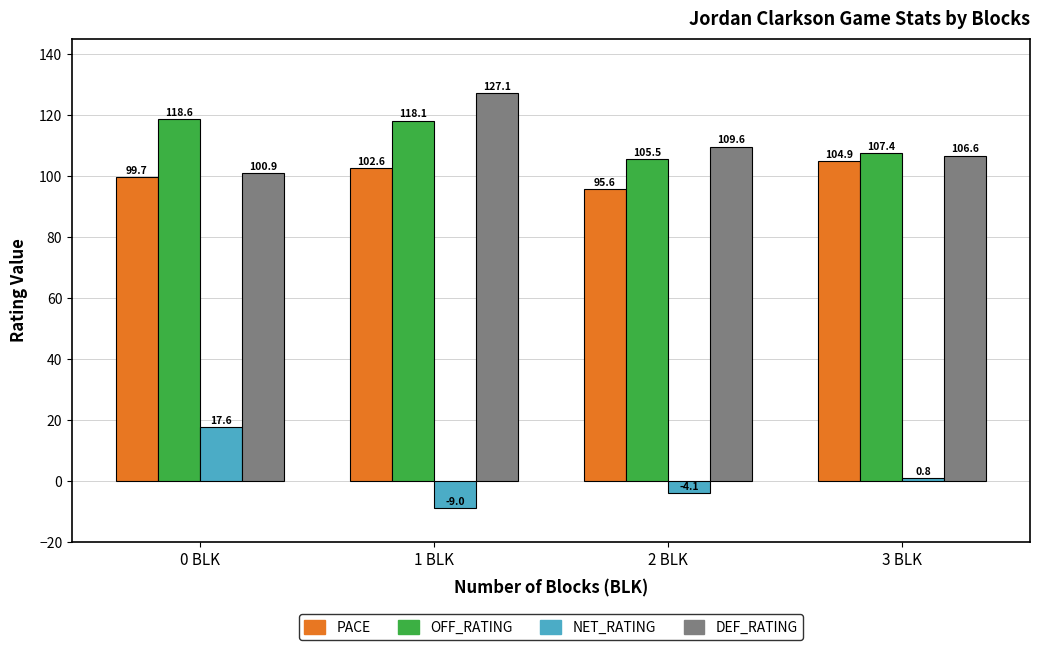

What is the difference between the maximum and minimum values in the OFF_RATING series?

13.1